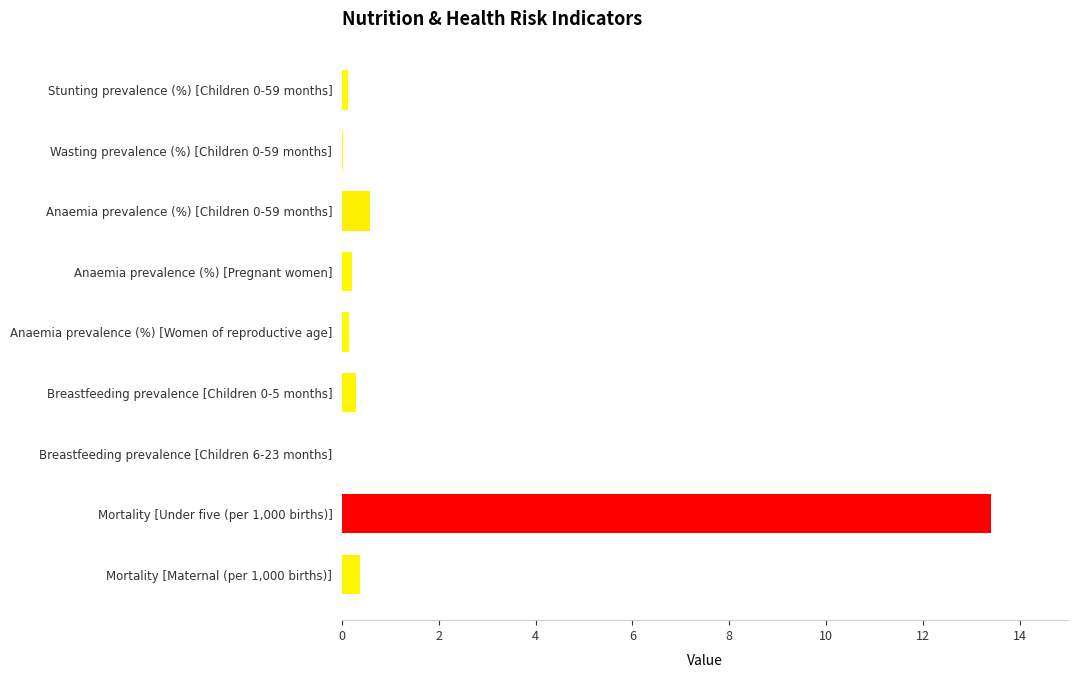

What is the maximum value shown in the chart?

13.4